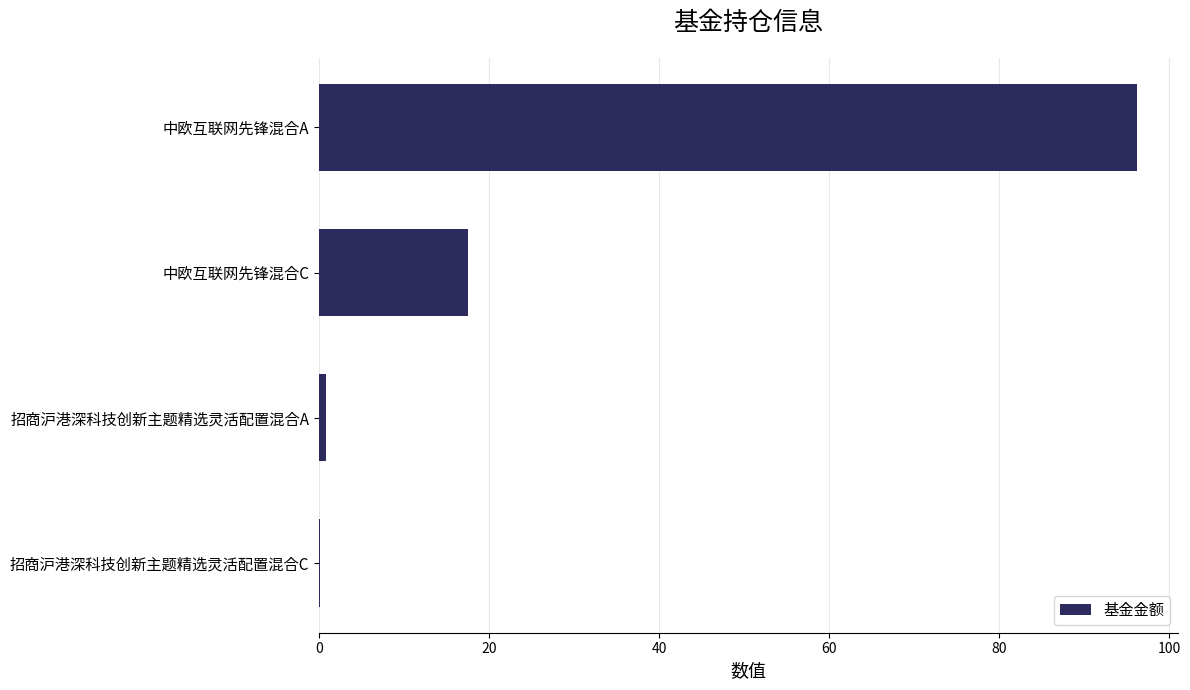

What is the sum of all values?

114.6